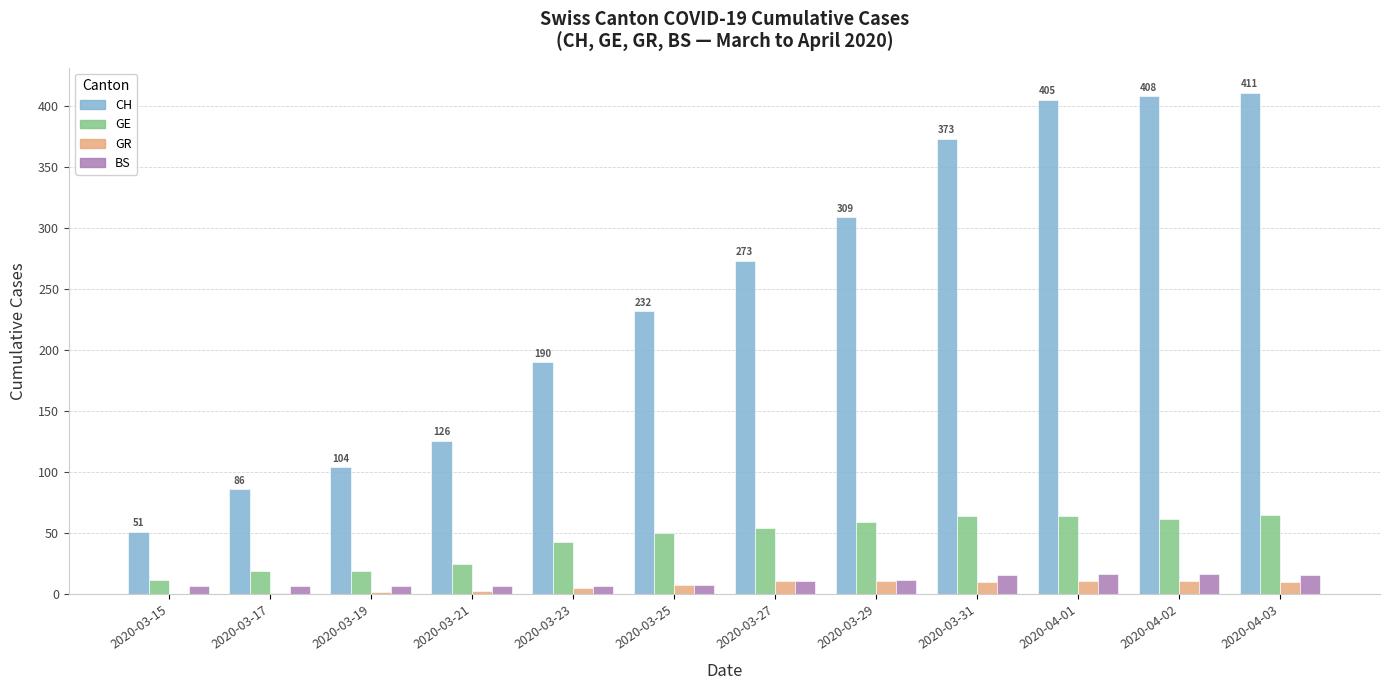

The value of CH at 2020-03-31 is 373. True or false?

True